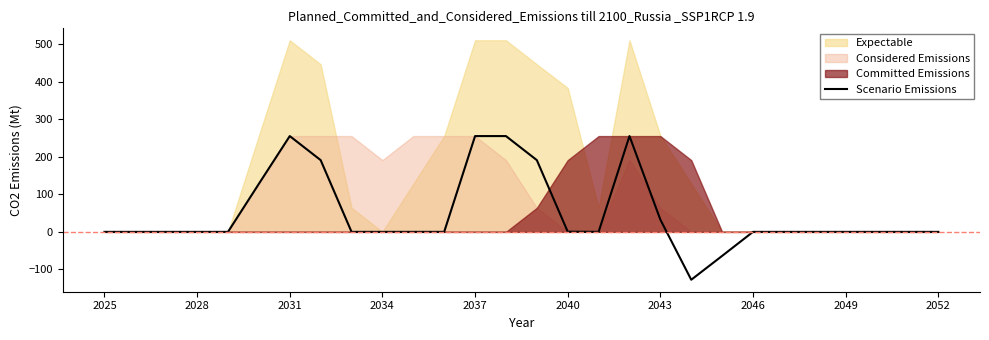

Where is Scenario Emissions nearest to the value 63?

2043